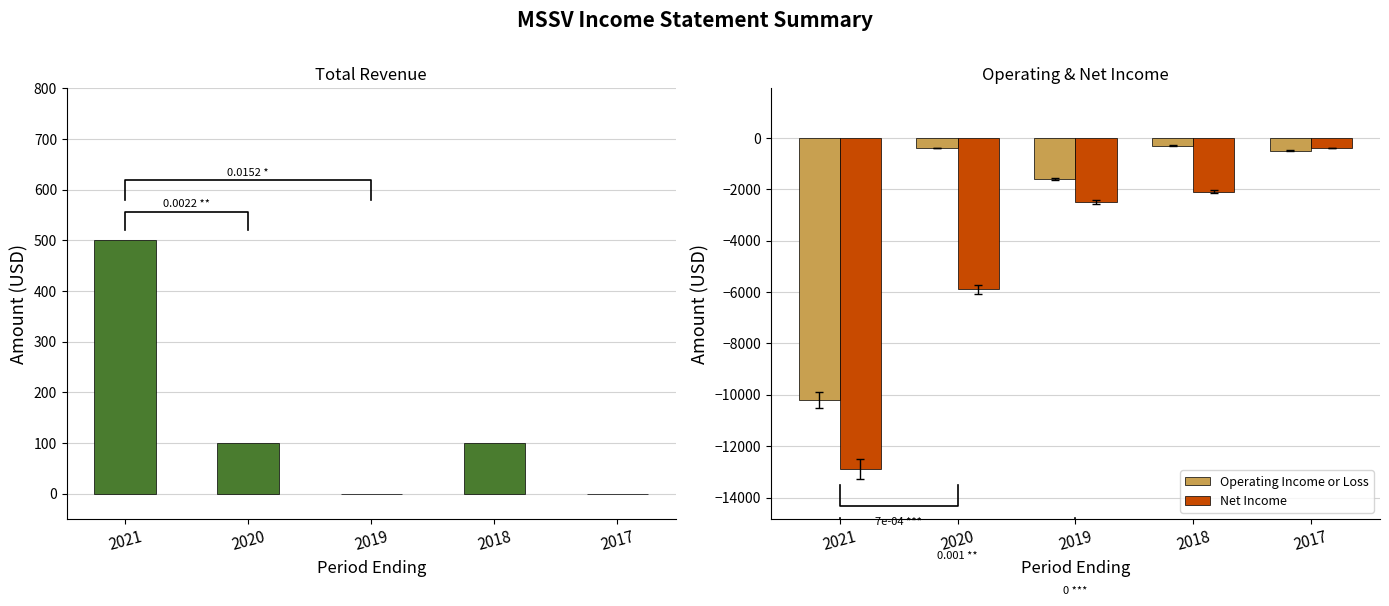

The value of Total Revenue at 2019 is -240. True or false?

False